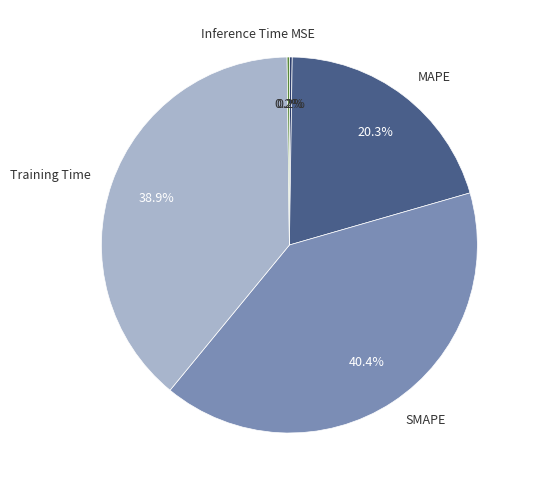

Which category has the biggest portion of the pie?

SMAPE